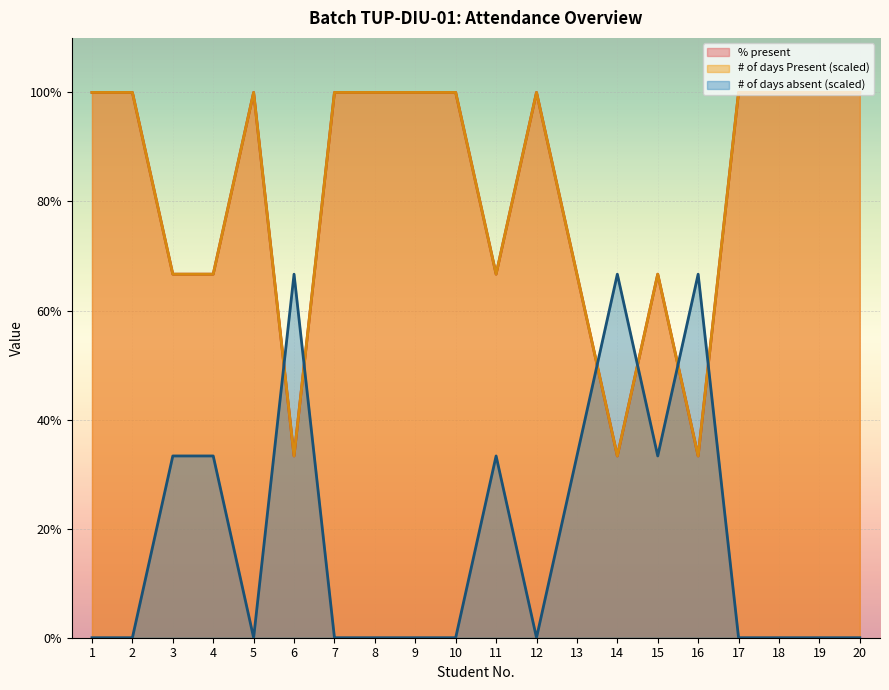

What is the minimum value for % present?

33.3